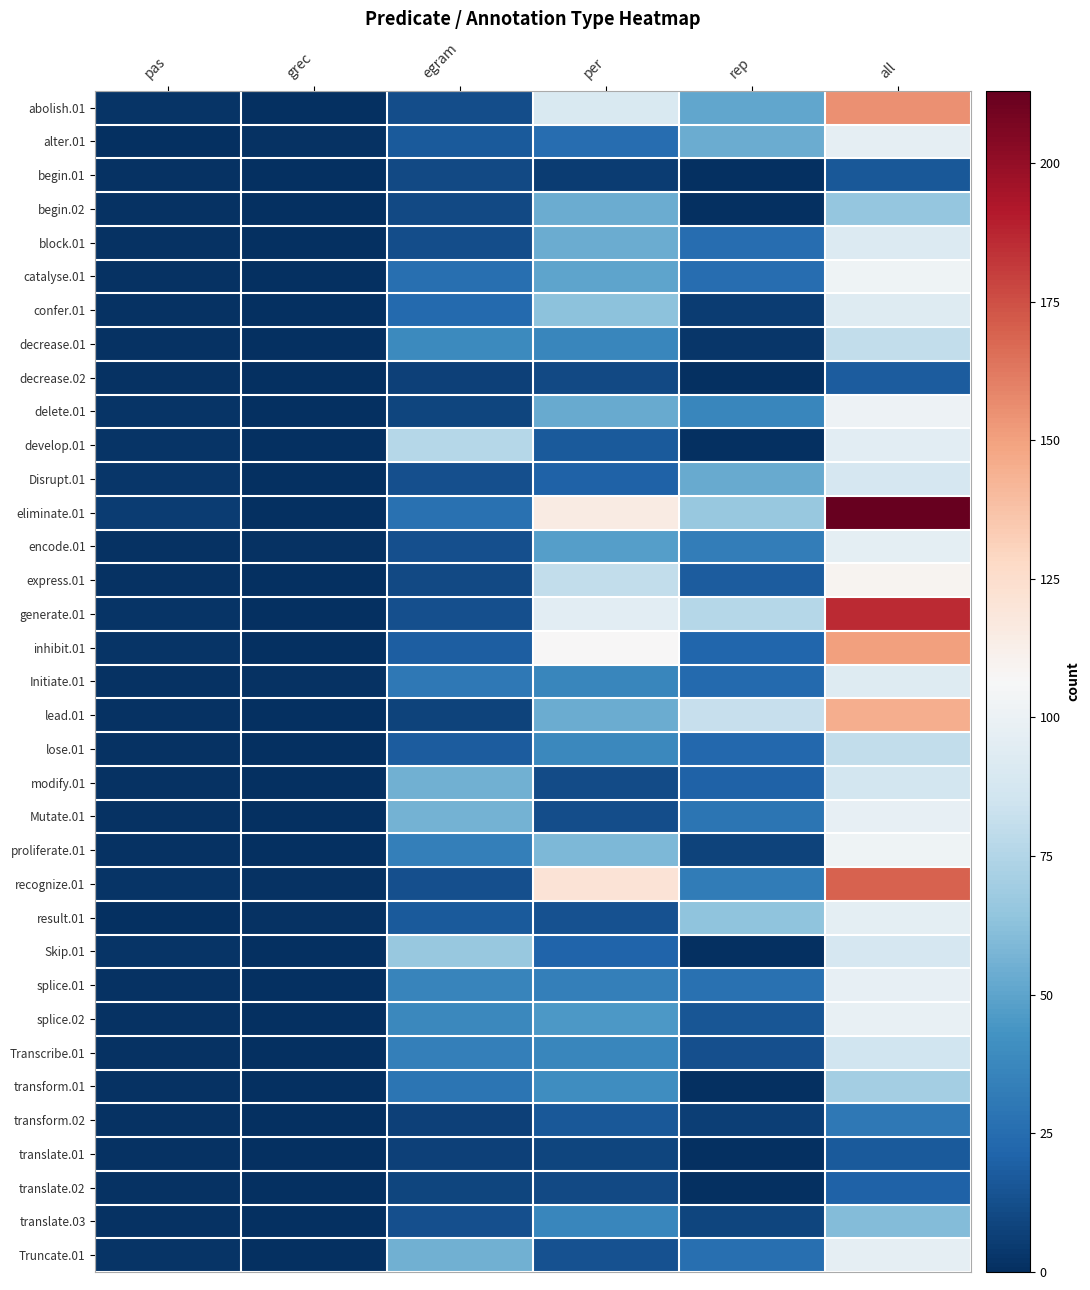

Reading left to right, what are all the values shown in this chart?

abolish.01: pas=2	grec=0	egram=12	per=90	rep=51	all=155
alter.01: pas=0	grec=1	egram=17	per=25	rep=54	all=97
begin.01: pas=1	grec=0	egram=10	per=5	rep=0	all=16
begin.02: pas=1	grec=0	egram=10	per=54	rep=0	all=65
block.01: pas=1	grec=0	egram=12	per=54	rep=25	all=92
catalyse.01: pas=1	grec=0	egram=26	per=50	rep=25	all=102
confer.01: pas=1	grec=0	egram=24	per=63	rep=5	all=93
decrease.01: pas=1	grec=0	egram=39	per=37	rep=3	all=80
decrease.02: pas=1	grec=0	egram=7	per=10	rep=0	all=18
delete.01: pas=2	grec=0	egram=9	per=53	rep=37	all=101
develop.01: pas=2	grec=0	egram=76	per=17	rep=0	all=95
Disrupt.01: pas=3	grec=0	egram=13	per=20	rep=53	all=89
eliminate.01: pas=5	grec=0	egram=27	per=115	rep=66	all=213
encode.01: pas=1	grec=1	egram=13	per=48	rep=33	all=96
express.01: pas=1	grec=0	egram=10	per=80	rep=18	all=109
generate.01: pas=2	grec=0	egram=13	per=95	rep=76	all=186
inhibit.01: pas=2	grec=0	egram=19	per=107	rep=22	all=150
Initiate.01: pas=1	grec=1	egram=30	per=37	rep=24	all=93
lead.01: pas=1	grec=0	egram=8	per=54	rep=82	all=145
lose.01: pas=1	grec=0	egram=18	per=38	rep=23	all=80
modify.01: pas=1	grec=0	egram=55	per=11	rep=20	all=87
Mutate.01: pas=1	grec=0	egram=56	per=12	rep=29	all=98
proliferate.01: pas=1	grec=0	egram=34	per=59	rep=8	all=102
recognize.01: pas=2	grec=1	egram=13	per=121	rep=32	all=169
result.01: pas=0	grec=1	egram=17	per=14	rep=64	all=96
Skip.01: pas=2	grec=0	egram=66	per=21	rep=0	all=89
splice.01: pas=1	grec=0	egram=36	per=34	rep=27	all=98
splice.02: pas=1	grec=0	egram=38	per=45	rep=15	all=99
Transcribe.01: pas=1	grec=0	egram=34	per=37	rep=13	all=85
transform.01: pas=1	grec=0	egram=29	per=40	rep=0	all=70
transform.02: pas=1	grec=0	egram=7	per=16	rep=6	all=30
translate.01: pas=1	grec=0	egram=7	per=9	rep=0	all=17
translate.02: pas=1	grec=0	egram=9	per=10	rep=0	all=20
translate.03: pas=1	grec=0	egram=13	per=37	rep=9	all=60
Truncate.01: pas=2	grec=0	egram=55	per=14	rep=26	all=97